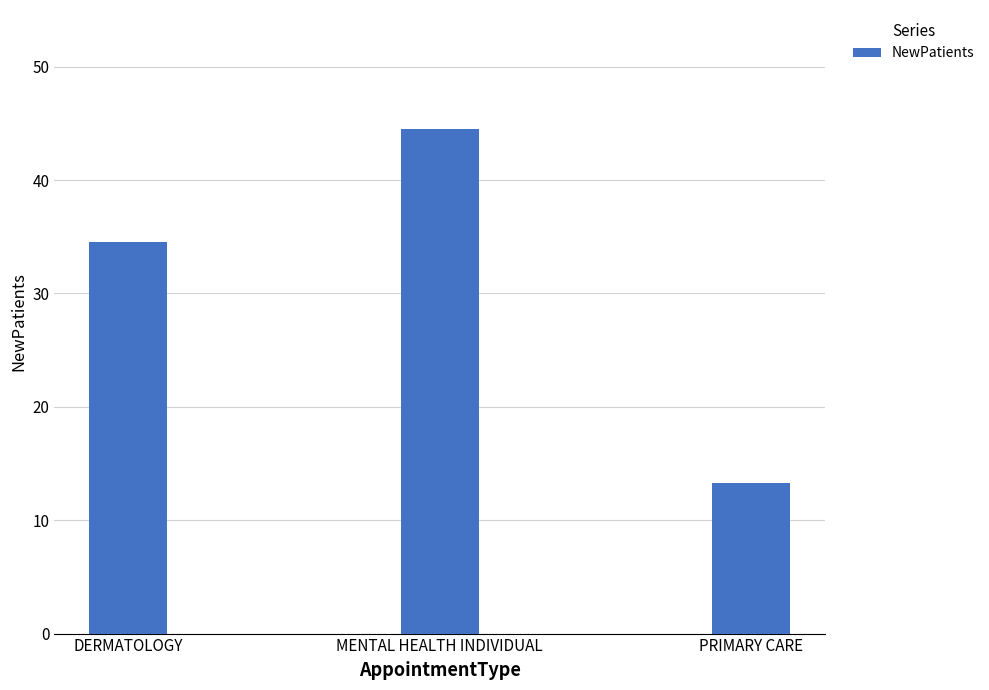

What value does the data have at PRIMARY CARE?

13.3